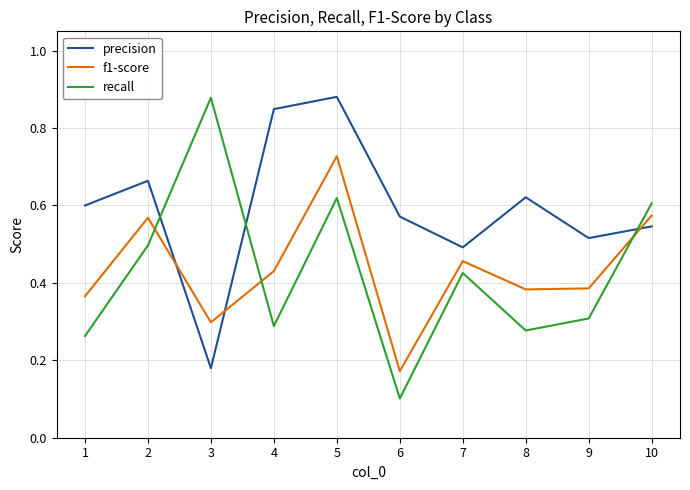

How many interior local valleys does the precision series have?

3